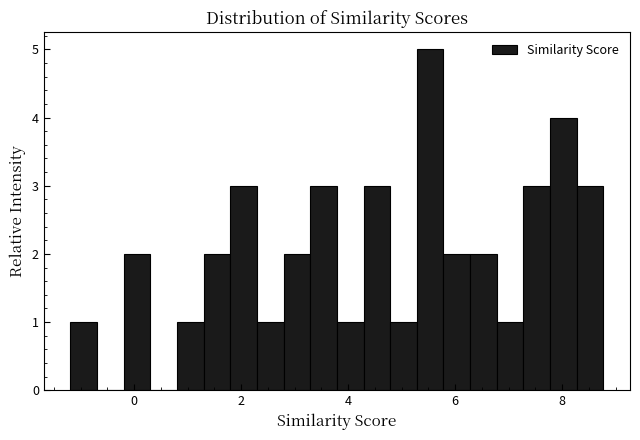

Around what value on the x-axis is the tallest bar? Give the approximate position of its centre, as read against the axis.

5.6